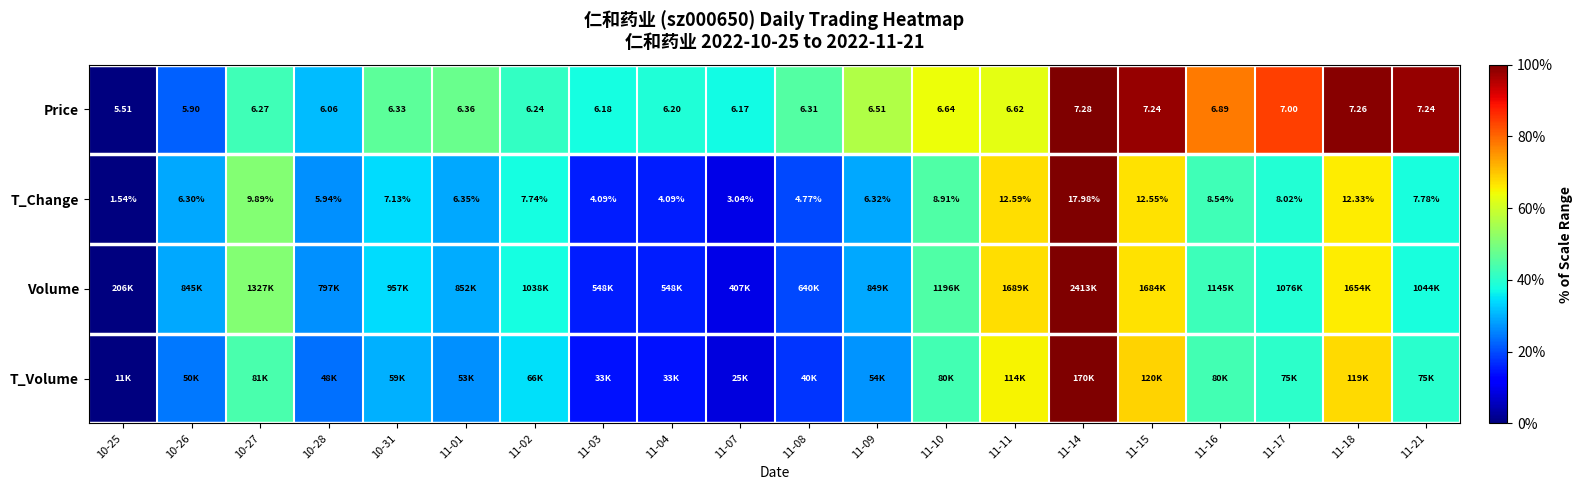

How many data points in T_Change are above 7?

11